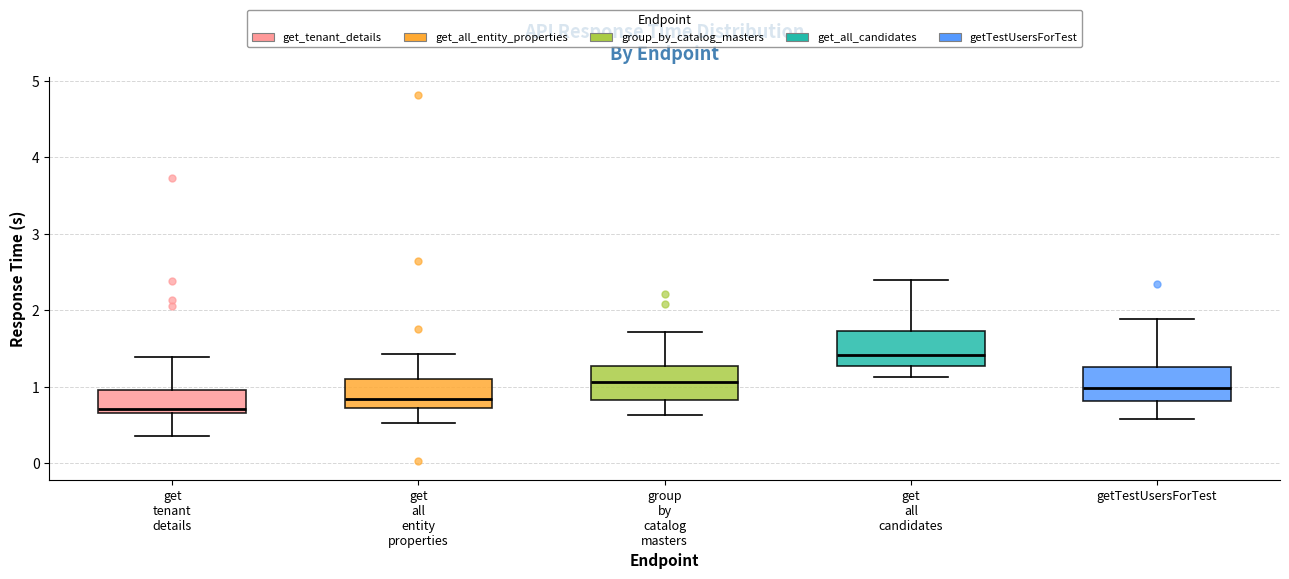

Reading left to right, transcribe this box plot: for each box, give where its median line is, the range the box spans, and where its two whiskers end, as read against the y-axis. The values are not printed on the chart, so give them approximately, as read against the axis.

get tenant details: median 0.7 (just above the box's lower edge), box 0.7 to 1.0, whiskers 0.4 to 1.4
get all entity properties: median 0.8, box 0.7 to 1.1, whiskers 0.5 to 1.4
group by catalog masters: median 1.1, box 0.8 to 1.3, whiskers 0.6 to 1.7
get all candidates: median 1.4, box 1.3 to 1.7, whiskers 1.1 to 2.4
getTestUsersForTest: median 1.0, box 0.8 to 1.3, whiskers 0.6 to 1.9